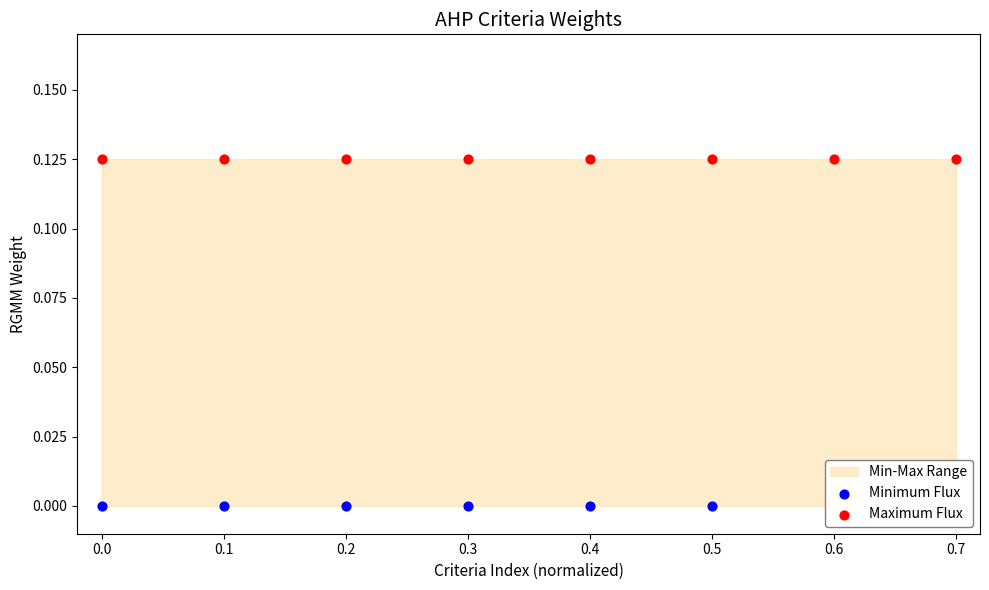

What is the total value across all series at 0.3?

0.1